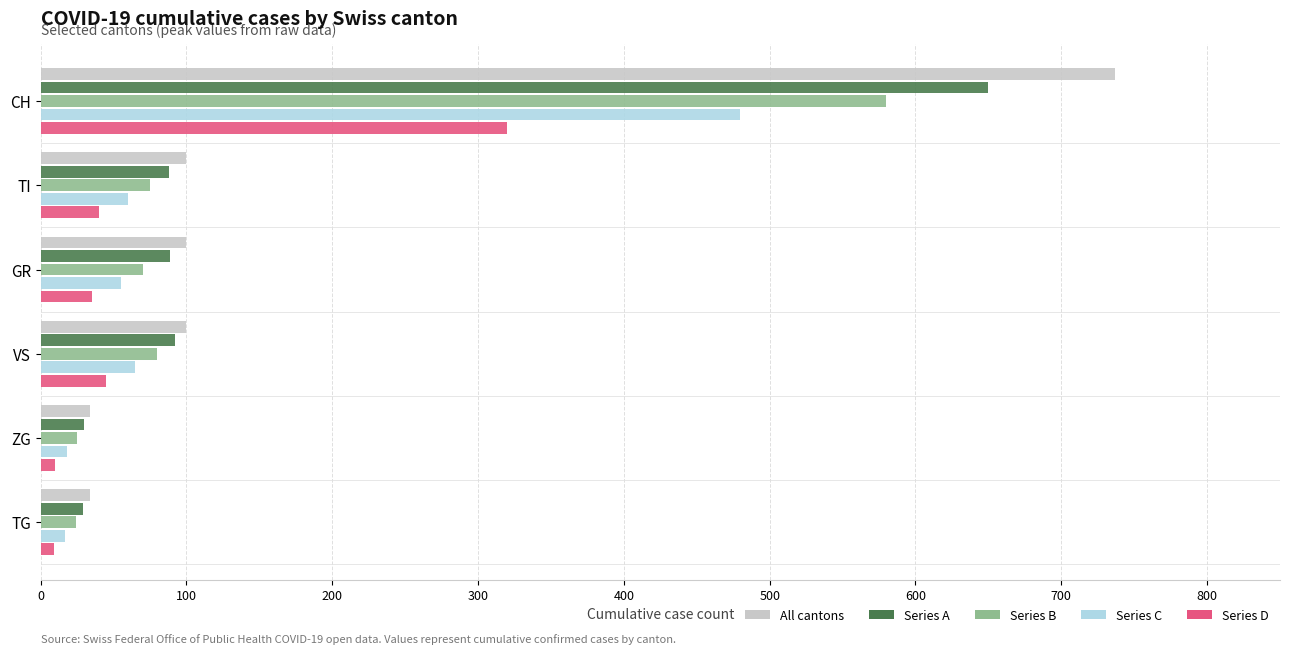

What is the average value of the All cantons series?

184